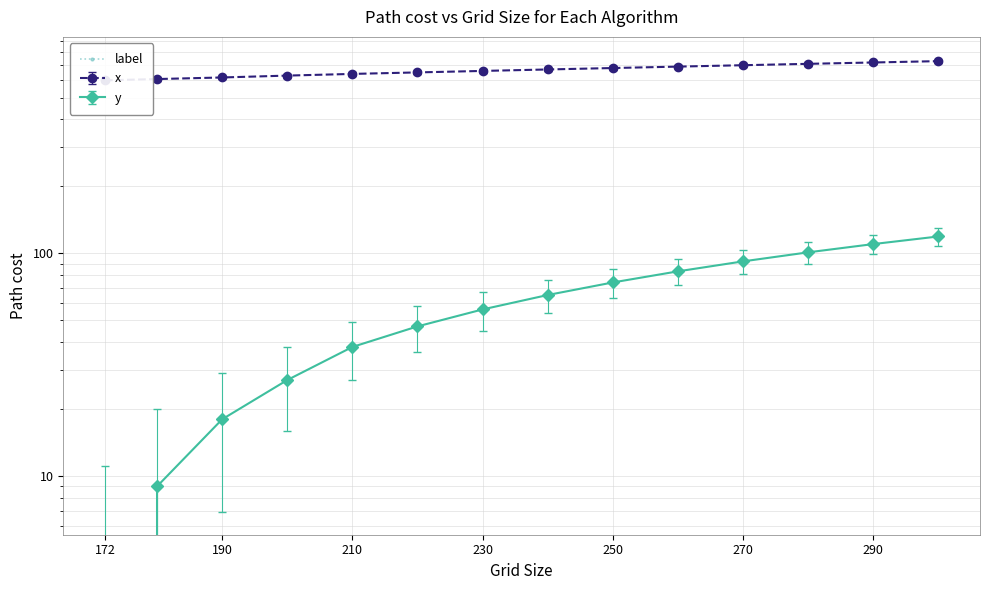

Rank the series at 240 from lowest to highest value.

y, x